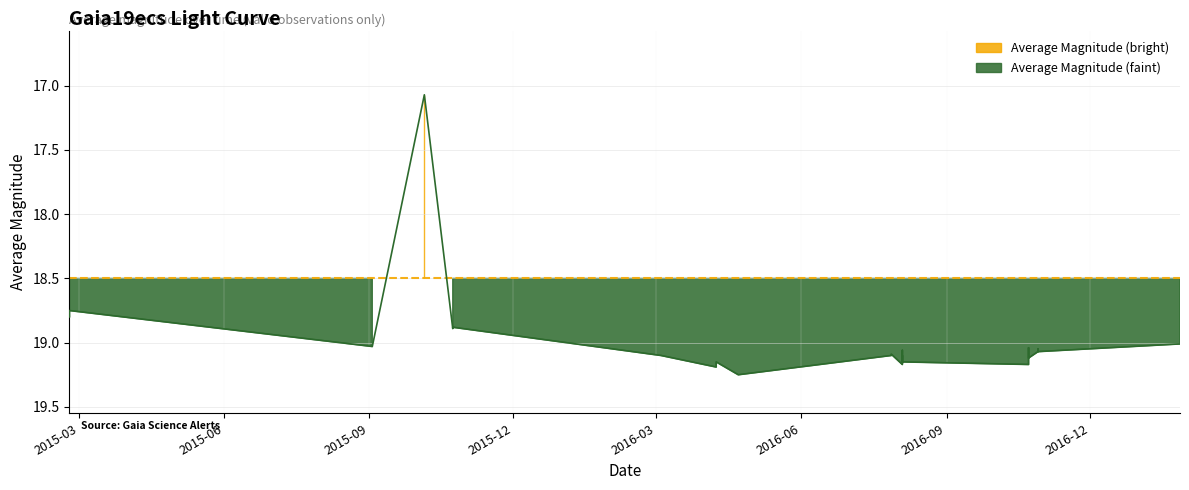

Which category has the highest value across all series?

2016-04-22